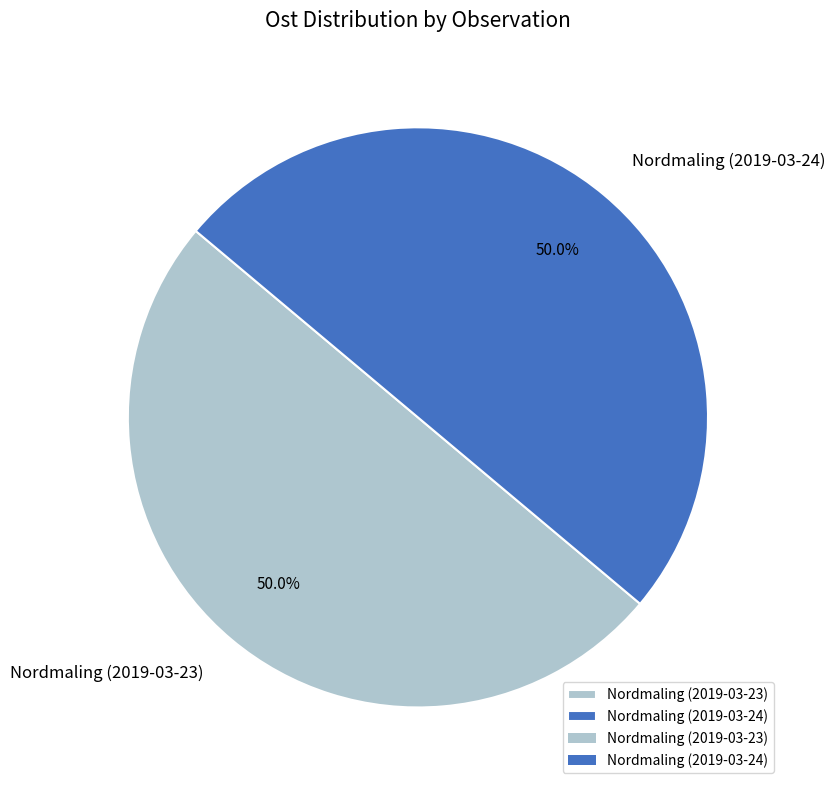

Count the number of slices in the pie.

2